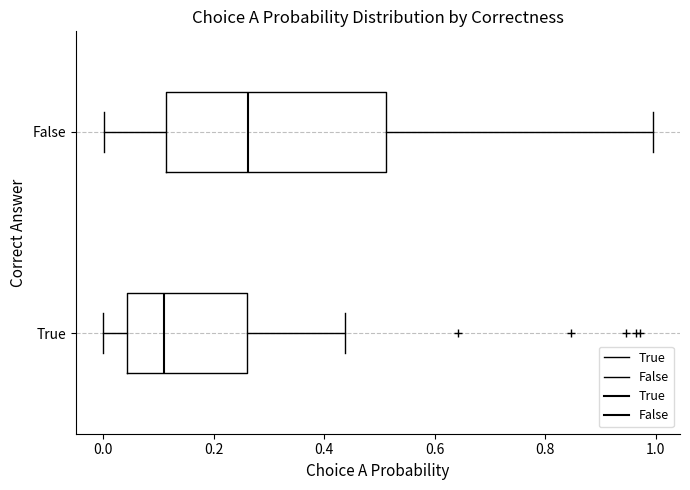

Where is the left edge of the box for False on the x-axis? The values are not printed on the chart, so give them approximately, as read against the axis.

0.12